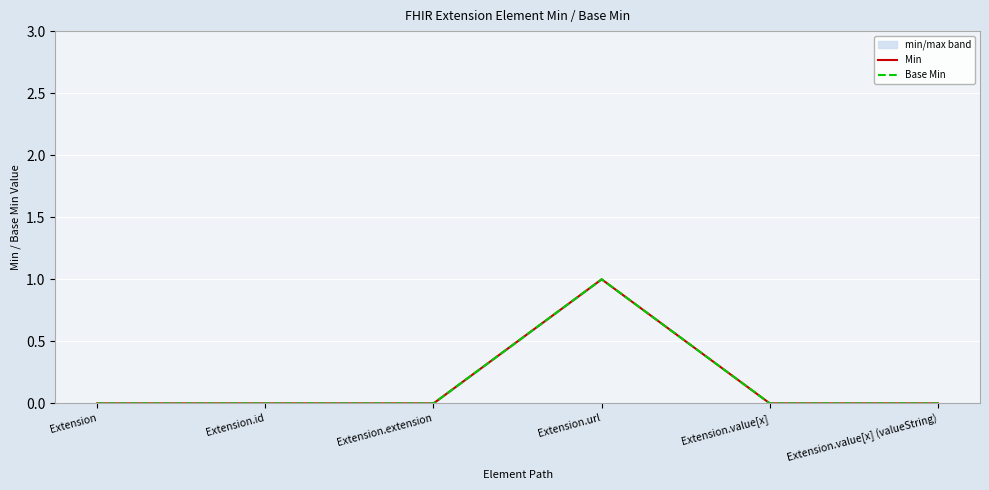

True or false: Min and Base Min cross at least once.

False